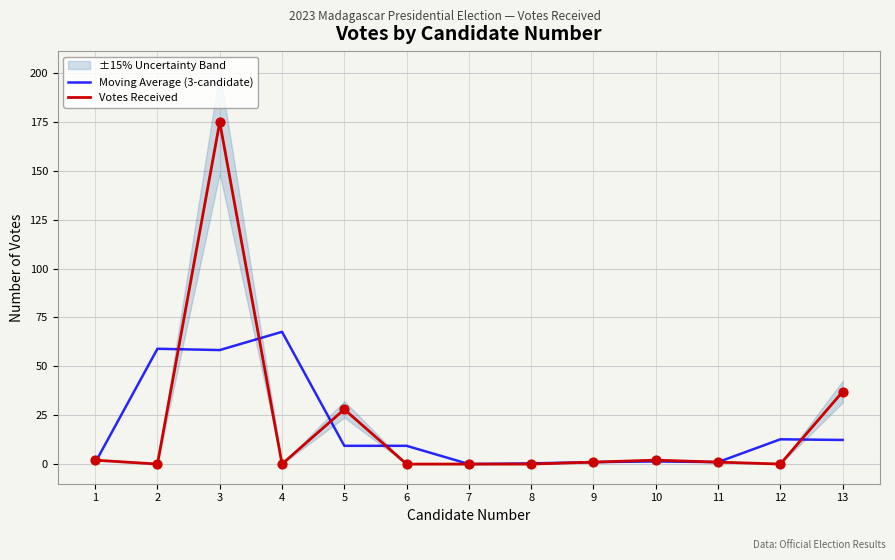

Which series has the largest total across all categories?

Votes Received